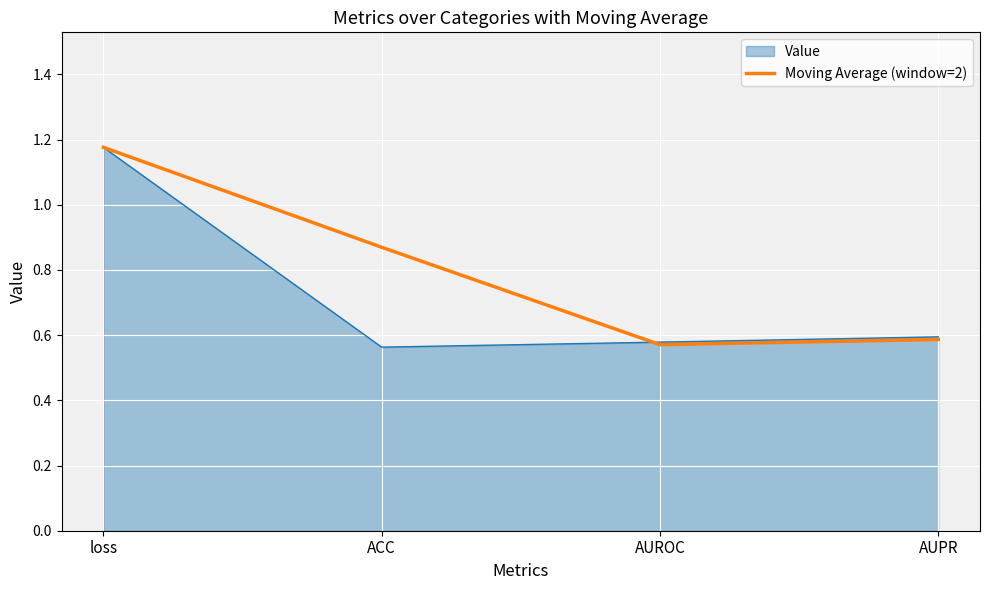

What position from the right is AUPR?

1